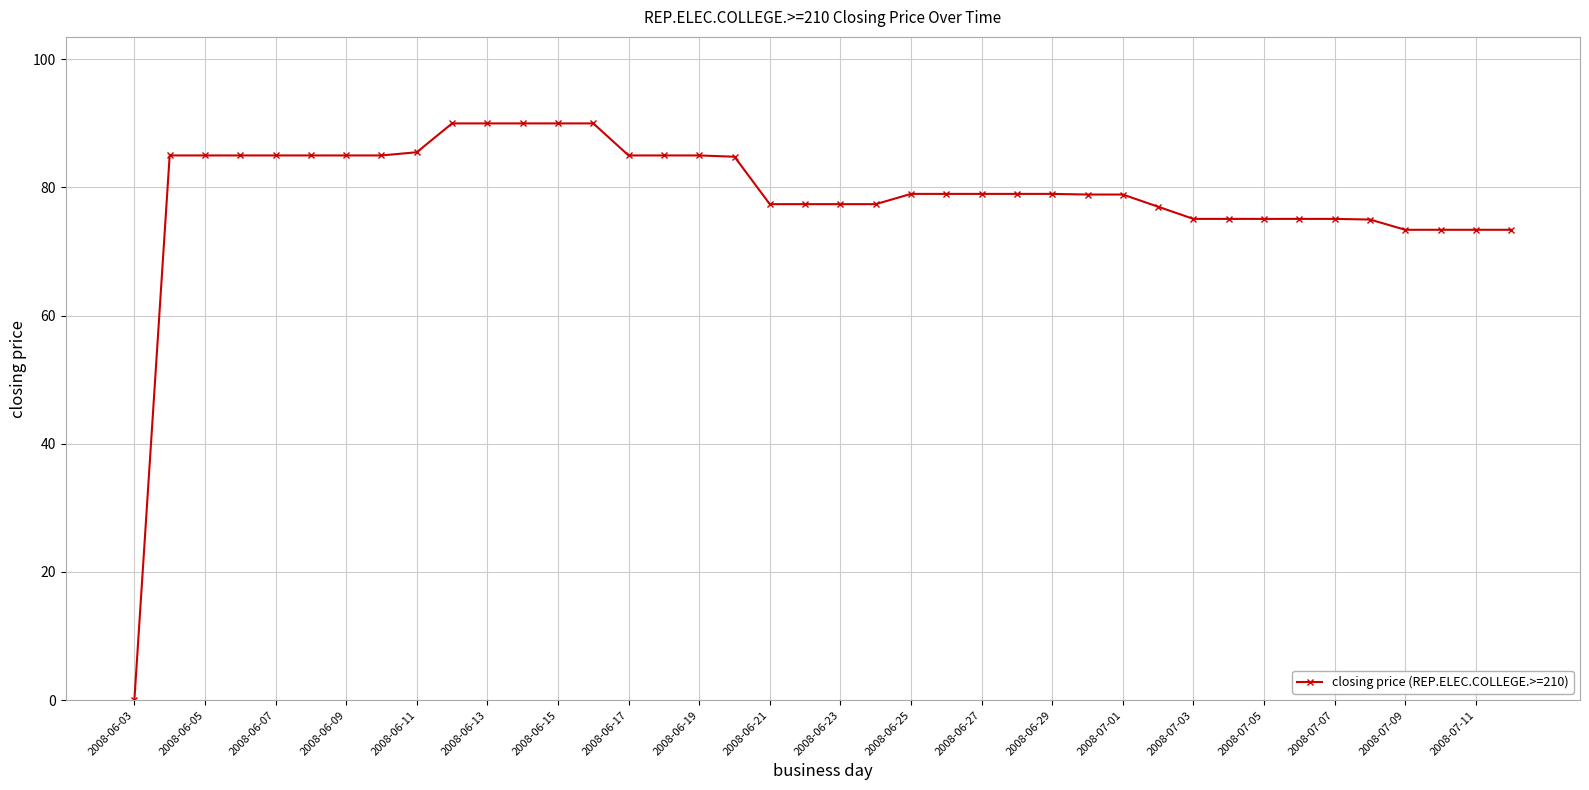

What is the maximum value shown in the chart?

90.0